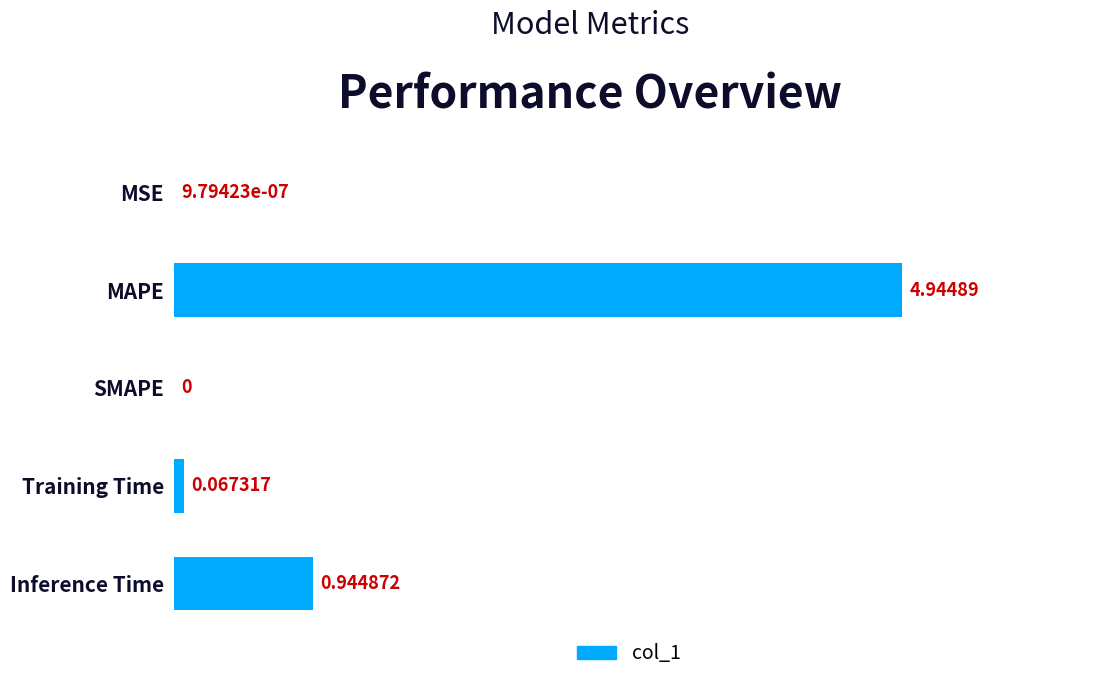

Where is the data nearest to the value 2?

Inference Time